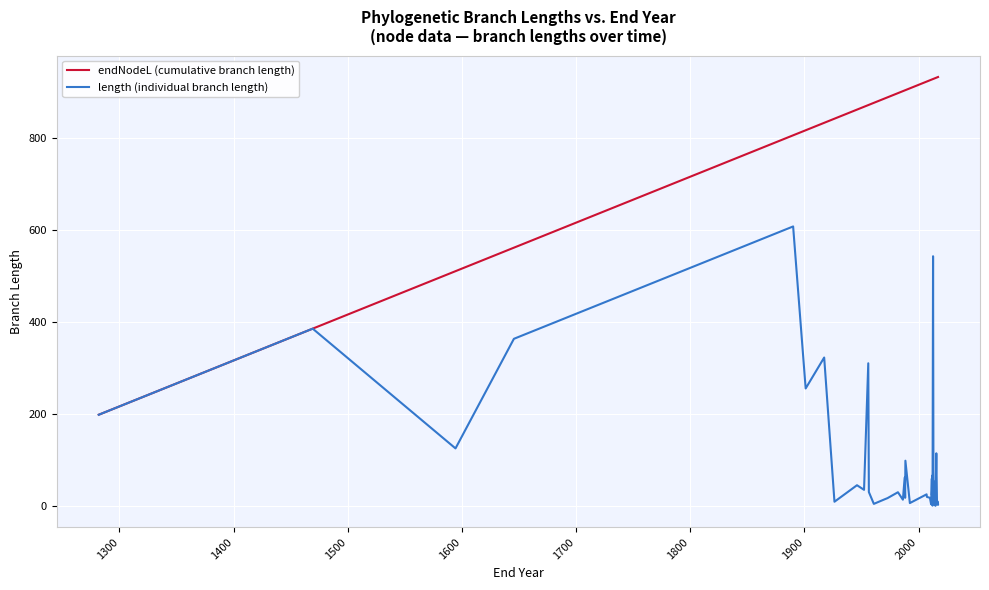

In length (individual branch length), how many points are lower than both neighbors (excluding endpoints)?

14